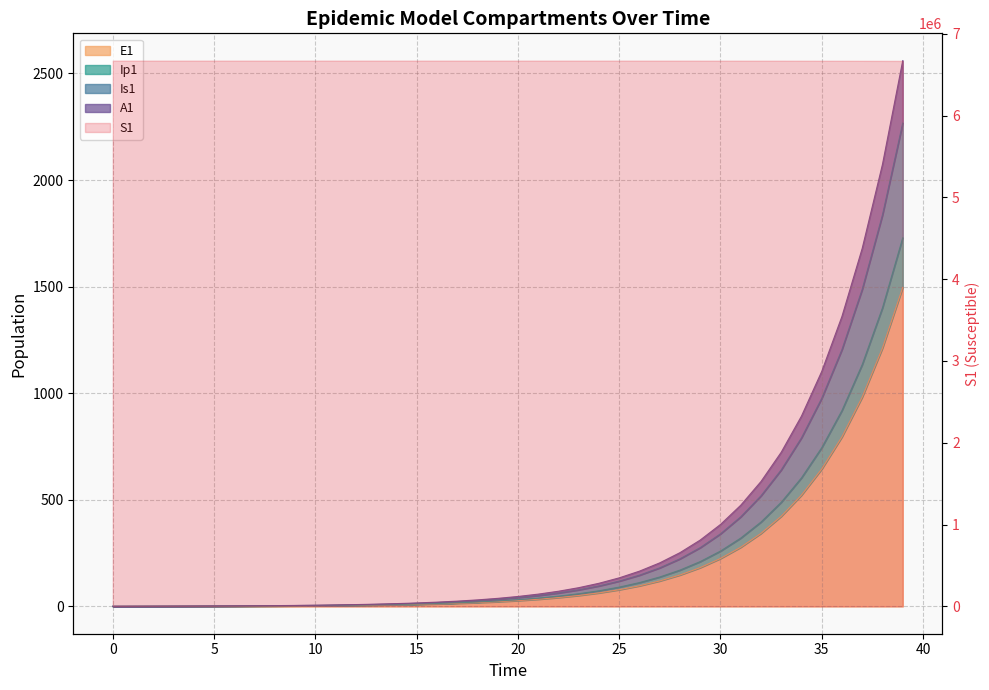

Count the number of categories in the chart.

40